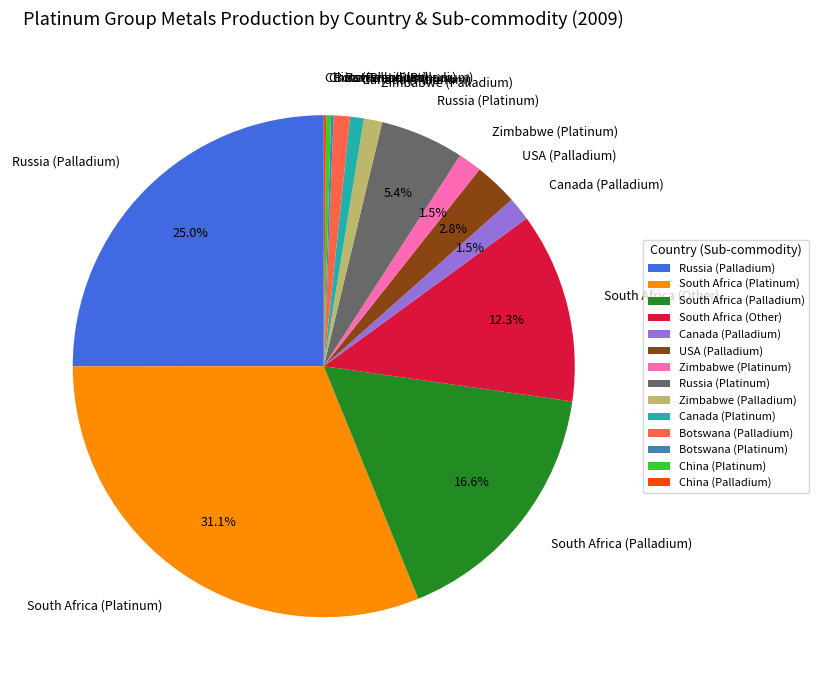

How much of the chart is everything except South Africa (Platinum)?

68.9%